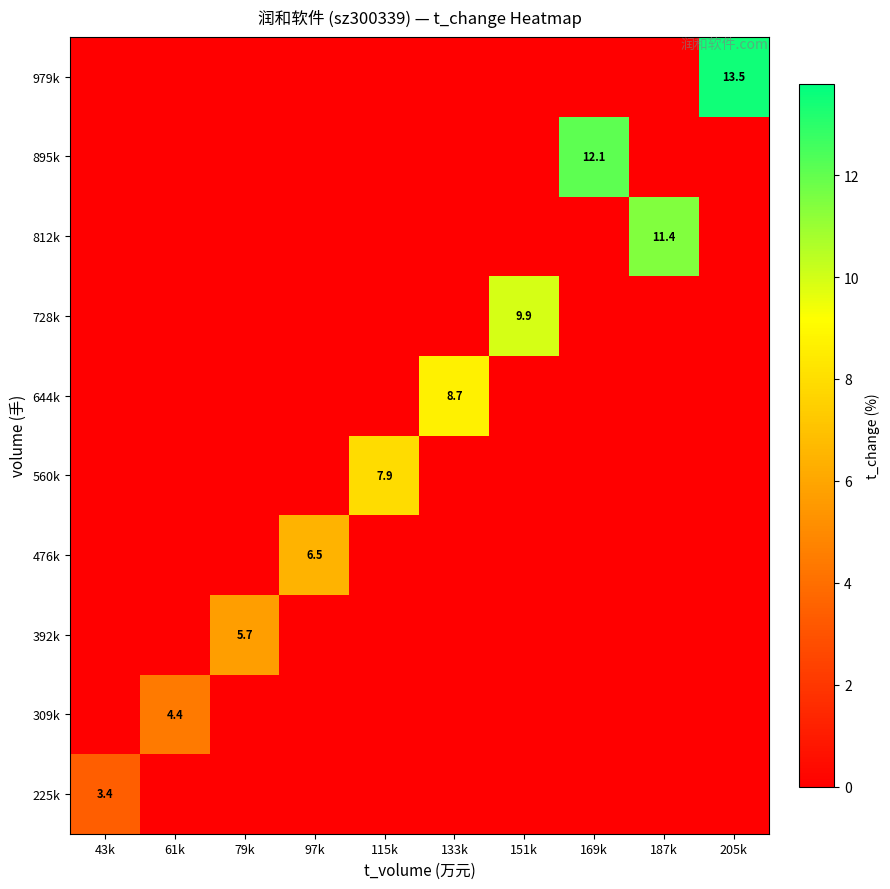

How many distinct data groups are displayed?

10